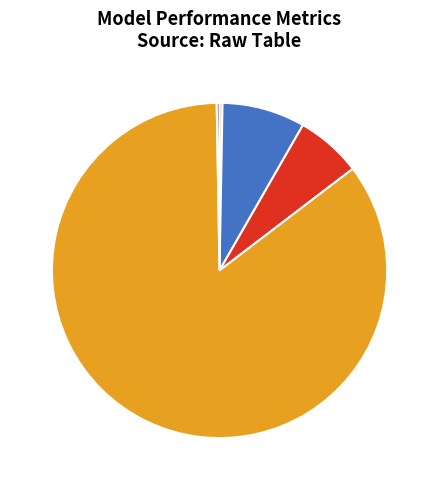

Is there a majority slice in this chart?

Yes